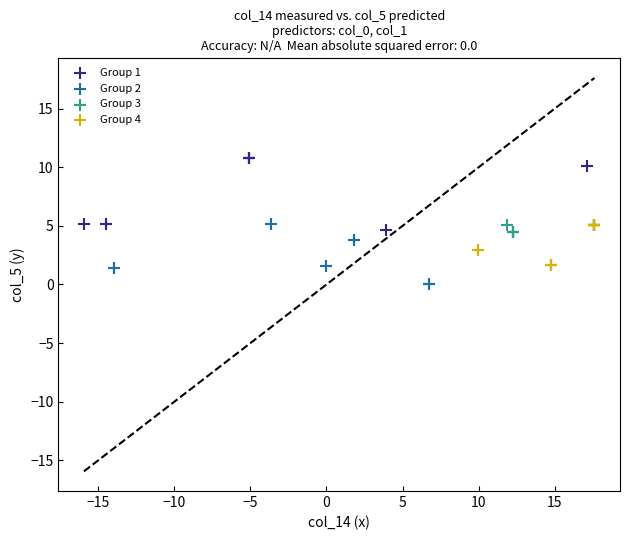

Which series reaches the minimum Y coordinate?

Group 2